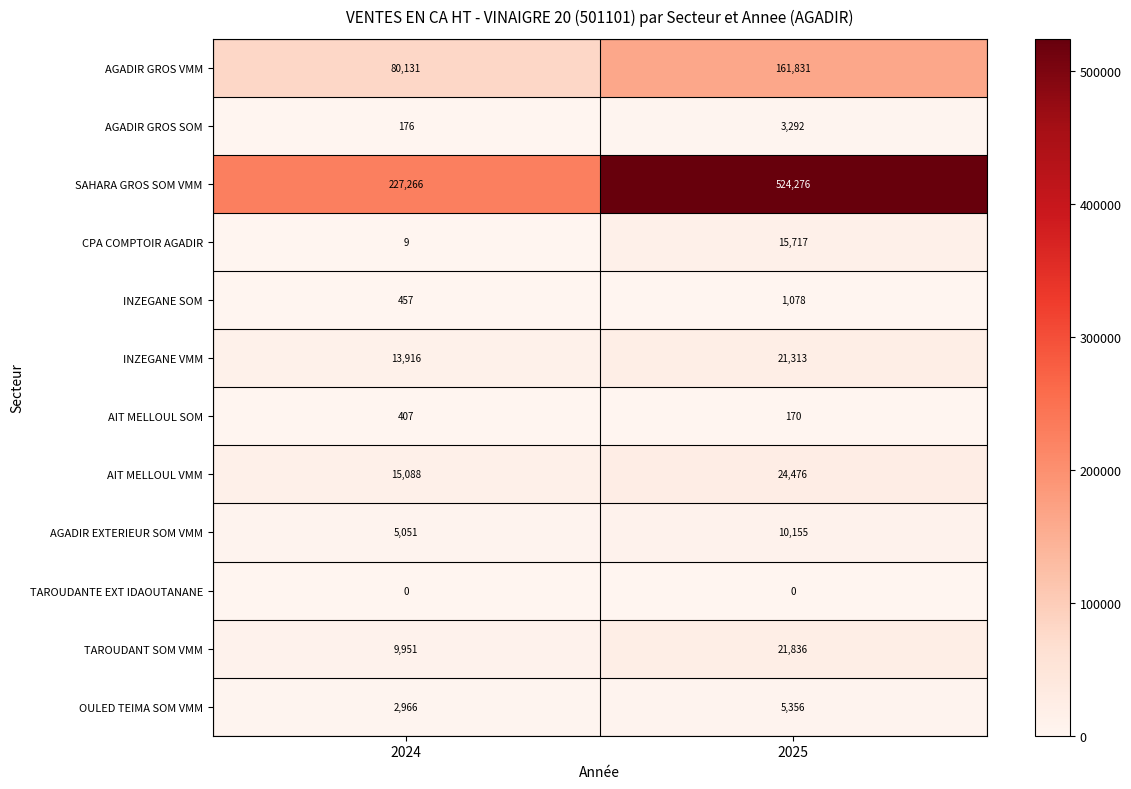

Rank the categories by TAROUDANT SOM VMM value from highest to lowest.

2025, 2024